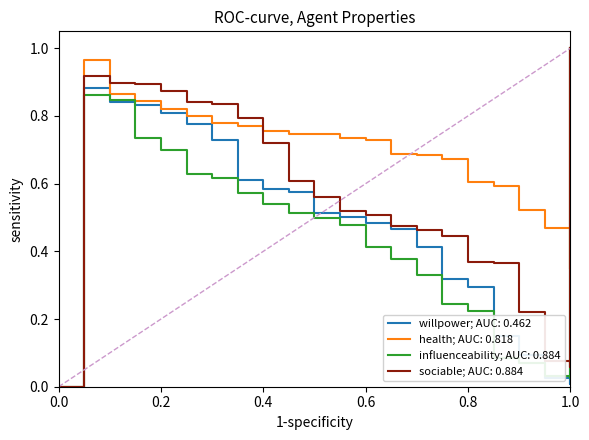

Does the chart have visible grid lines?

No